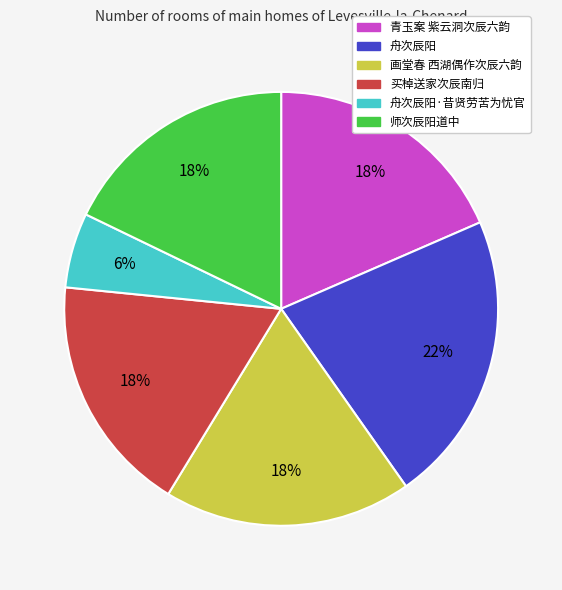

Does any single category account for the majority?

No